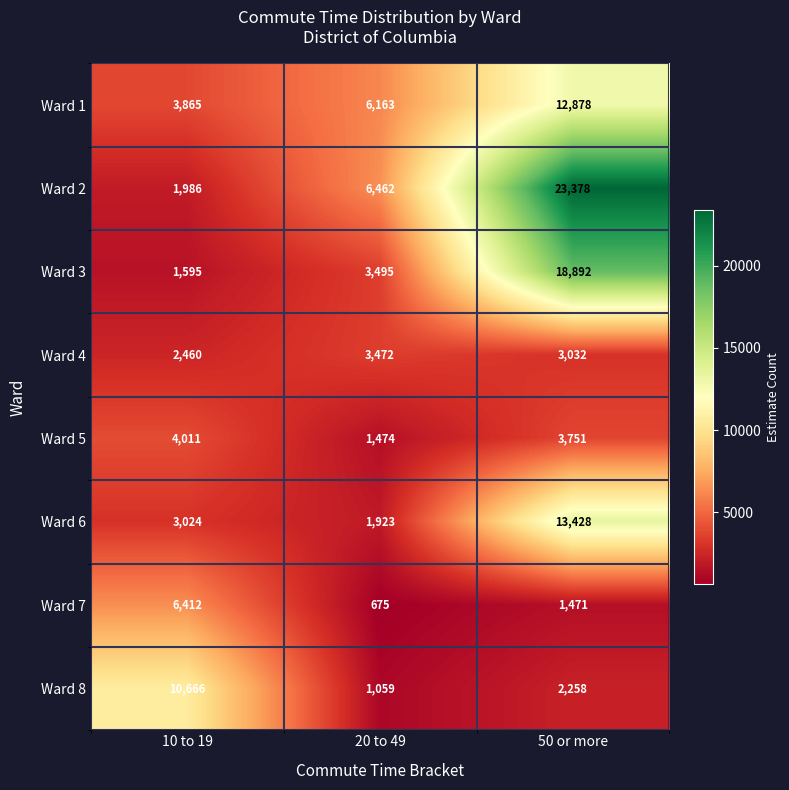

Reading left to right, transcribe all the data shown in this chart.

Ward 1: 10 to 19=3865	20 to 49=6163	50 or more=12878
Ward 2: 10 to 19=1986	20 to 49=6462	50 or more=23378
Ward 3: 10 to 19=1595	20 to 49=3495	50 or more=18892
Ward 4: 10 to 19=2460	20 to 49=3472	50 or more=3032
Ward 5: 10 to 19=4011	20 to 49=1474	50 or more=3751
Ward 6: 10 to 19=3024	20 to 49=1923	50 or more=13428
Ward 7: 10 to 19=6412	20 to 49=675	50 or more=1471
Ward 8: 10 to 19=10666	20 to 49=1059	50 or more=2258